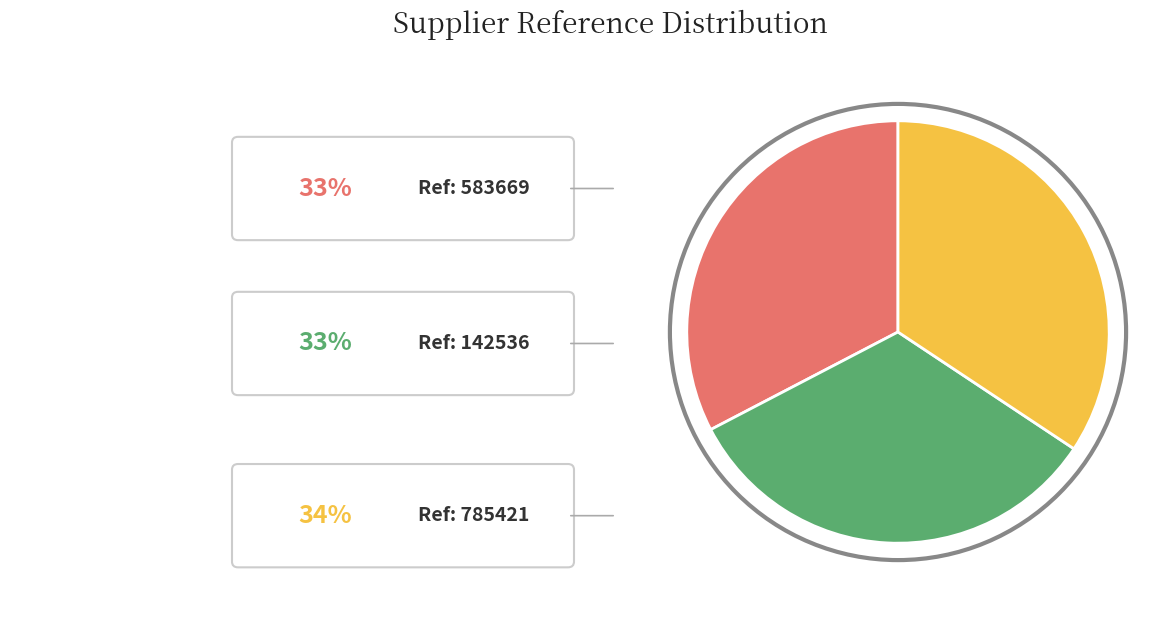

What percentage do 583669 and 785421 together represent?

67.0%